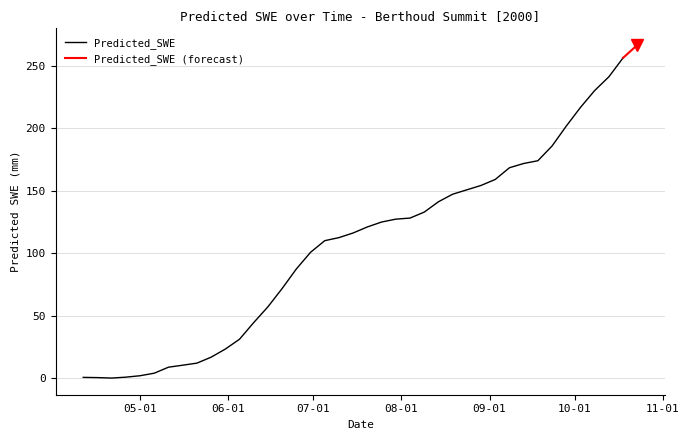

Rank the categories by value from lowest to highest.

2000-04-21, 2000-04-16, 2000-04-11, 2000-04-26, 2000-05-01, 2000-05-06, 2000-05-11, 2000-05-16, 2000-05-21, 2000-05-26, 2000-05-31, 2000-06-05, 2000-06-10, 2000-06-15, 2000-06-20, 2000-06-25, 2000-06-30, 2000-07-05, 2000-07-10, 2000-07-15, 2000-07-20, 2000-07-25, 2000-07-30, 2000-08-04, 2000-08-09, 2000-08-14, 2000-08-19, 2000-08-24, 2000-08-29, 2000-09-03, 2000-09-08, 2000-09-13, 2000-09-18, 2000-09-23, 2000-09-28, 2000-10-03, 2000-10-08, 2000-10-13, 2000-10-18, 2000-10-23